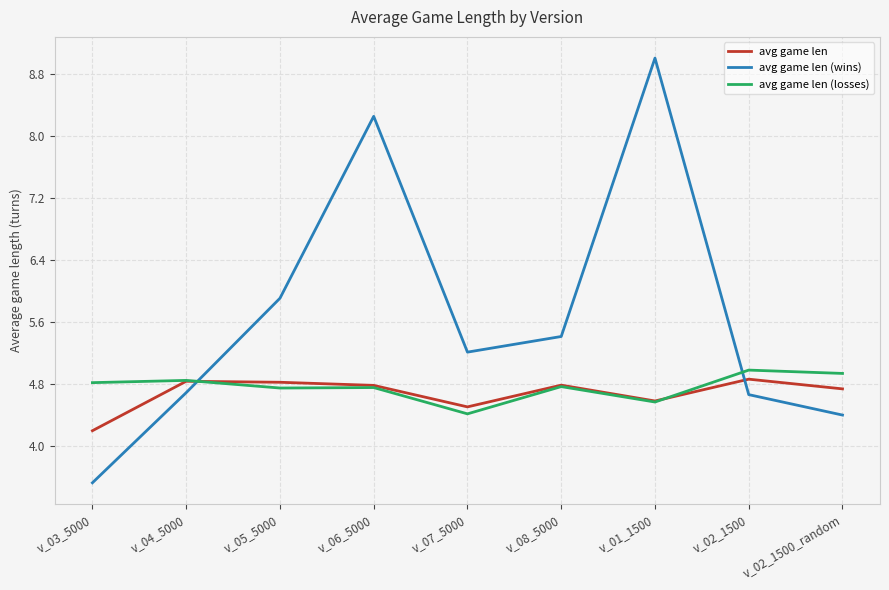

The value of avg game len (wins) at v_06_5000 is 14.7. True or false?

False